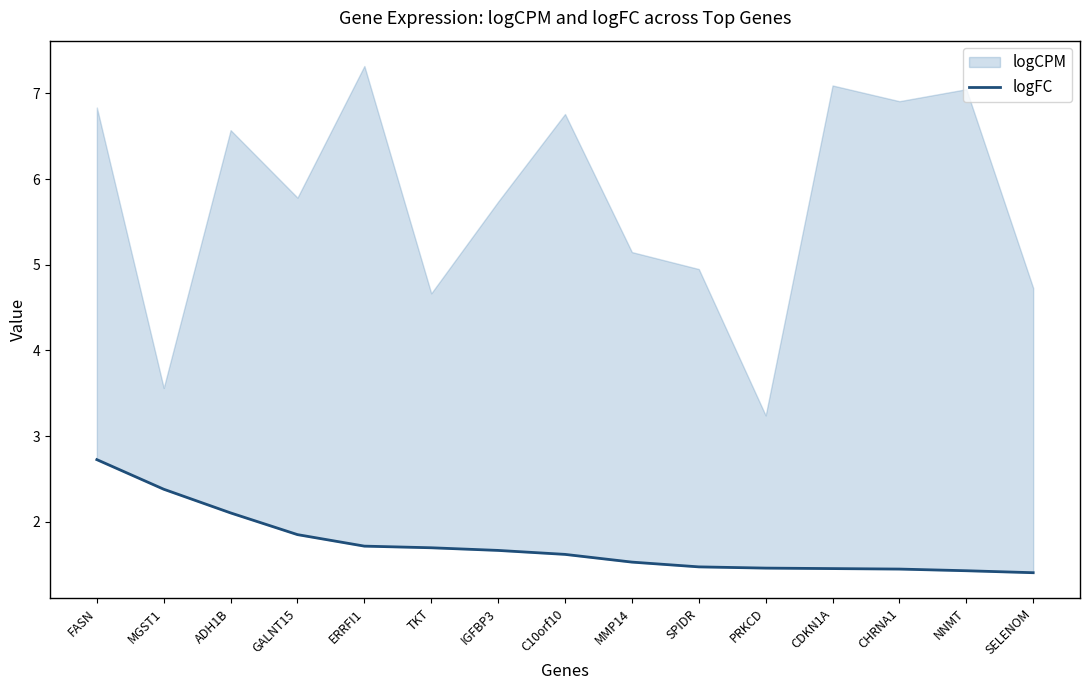

The value at ERRFI1 is 0.9. True or false?

False